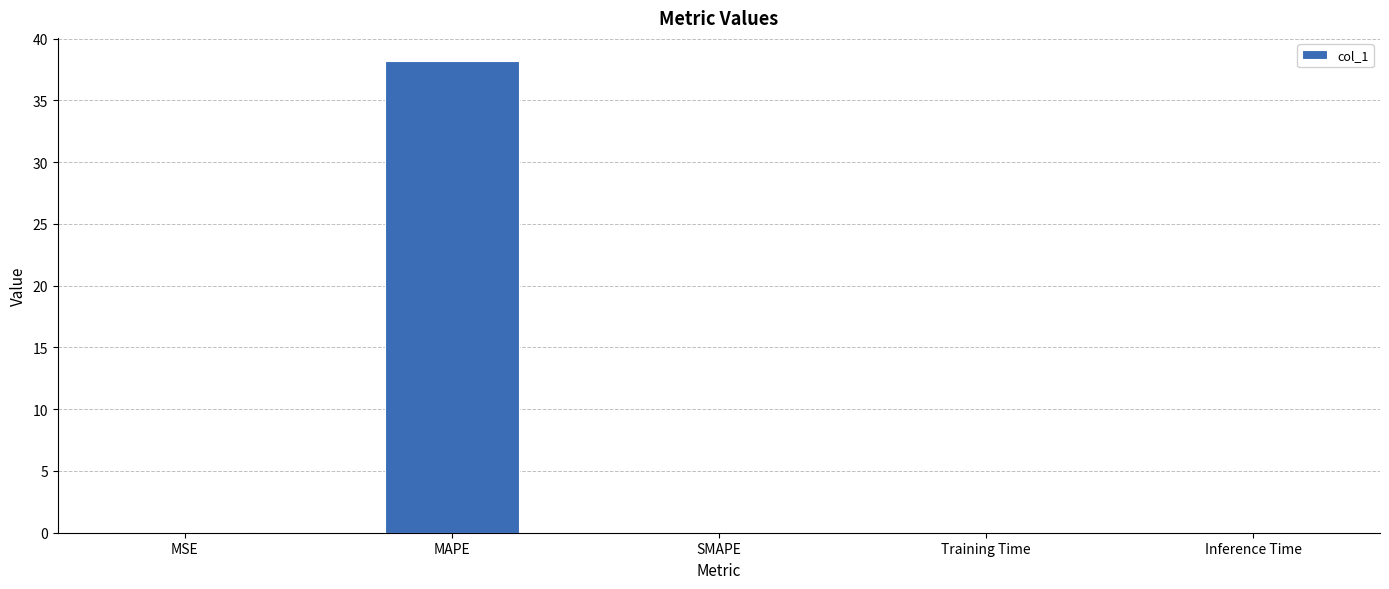

The chart shows a value of 0.0 at Training Time. True or false?

True